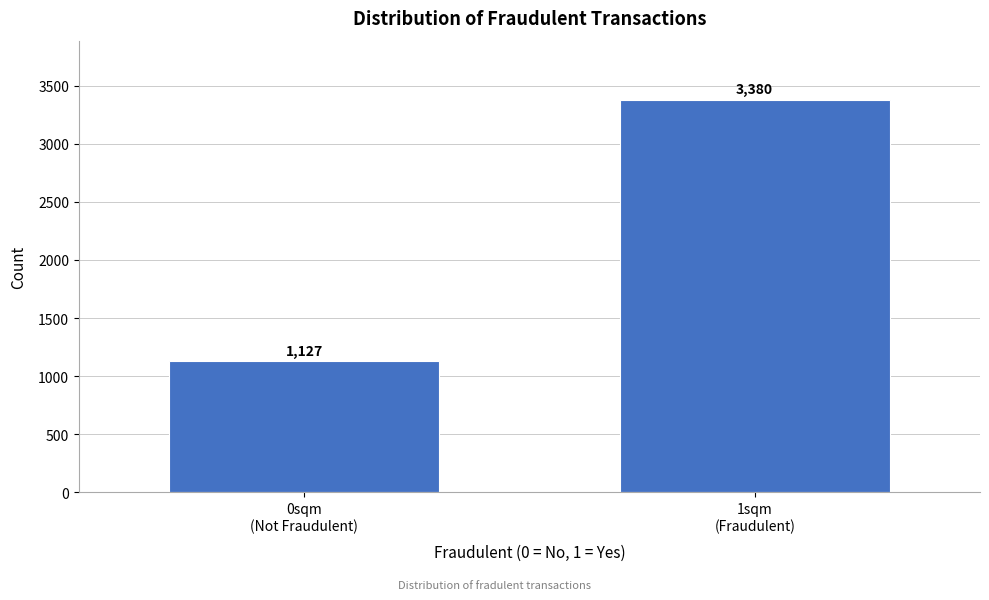

What is the value of the 1st bar from the left?

1127